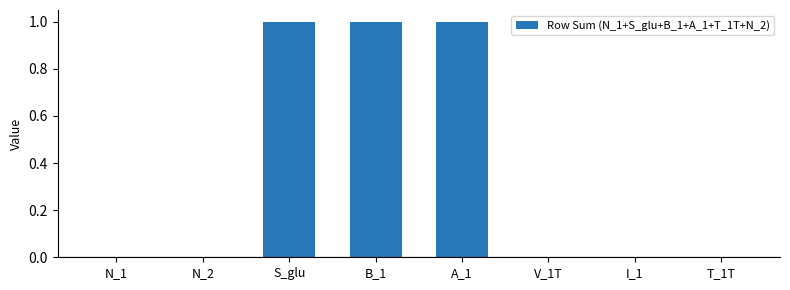

The value at I_1 is 1. True or false?

False